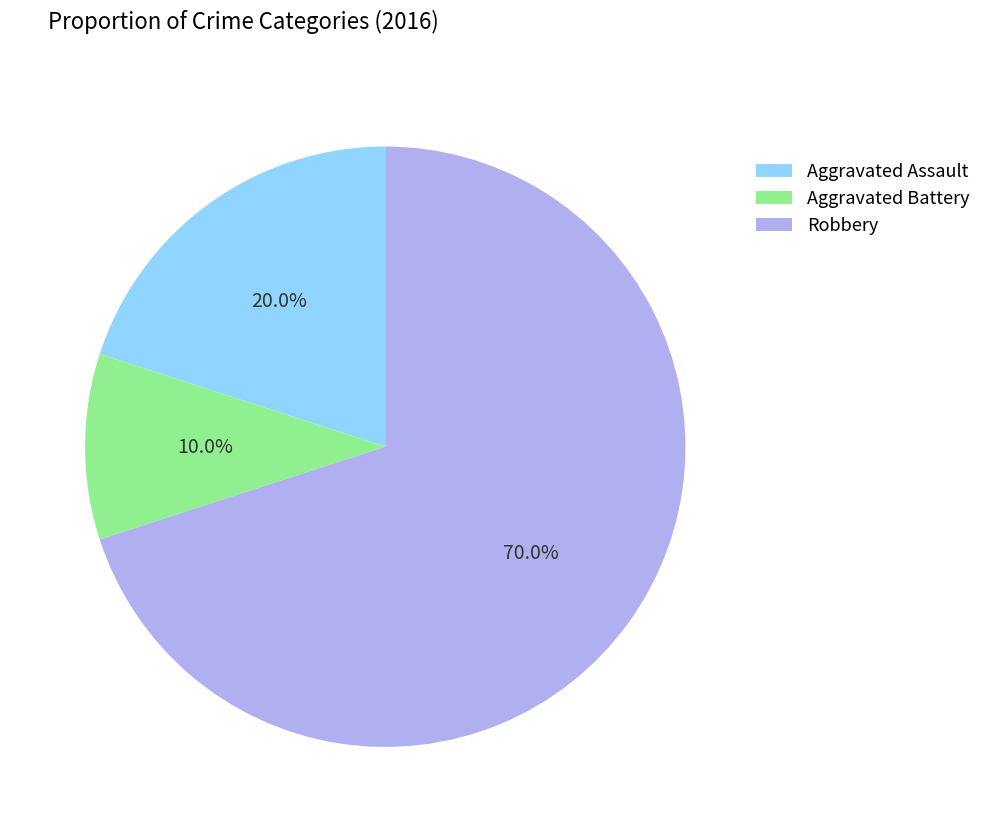

Rank the categories by value from lowest to highest.

Aggravated Battery, Aggravated Assault, Robbery